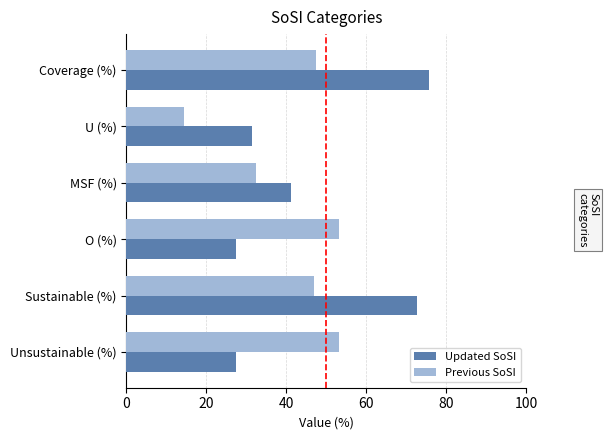

Is it true that Updated SoSI equals 72.6 at Sustainable (%)?

True